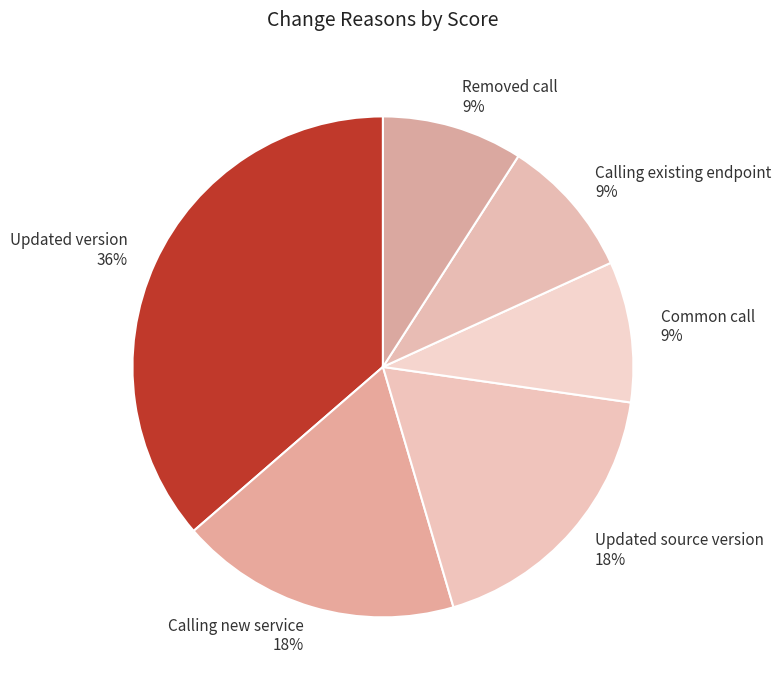

Which has a higher value, Calling new service or Calling existing endpoint?

Calling new service